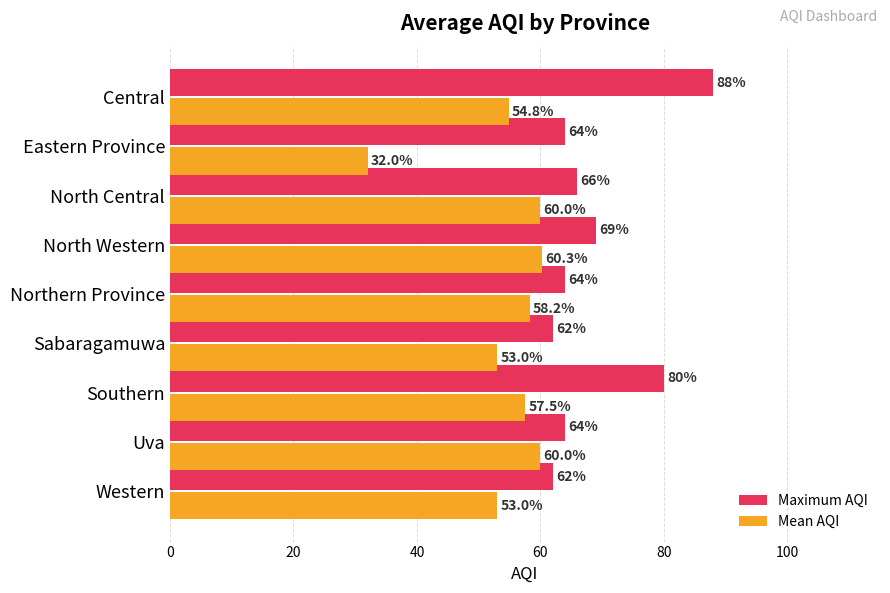

How many series are shown in this chart?

2